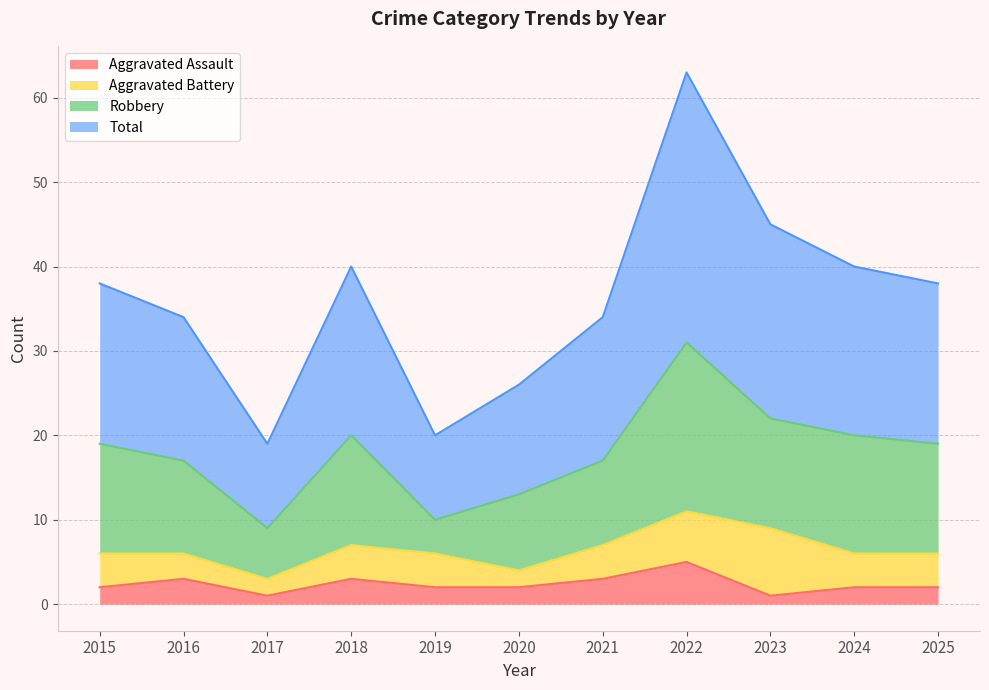

Which series has the largest range (max minus min)?

Total